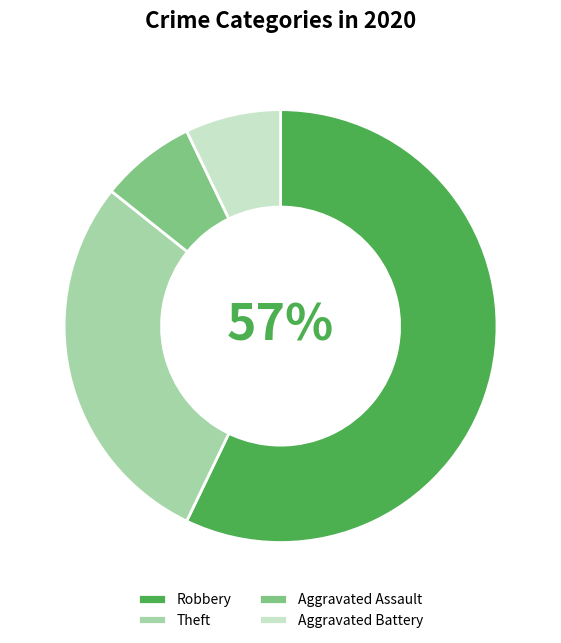

Combined, do Theft and Aggravated Assault account for over 50%?

No